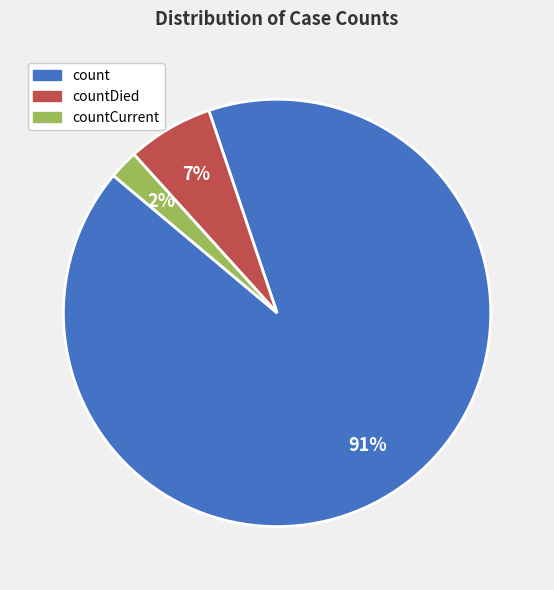

How many slices are in this pie chart?

3